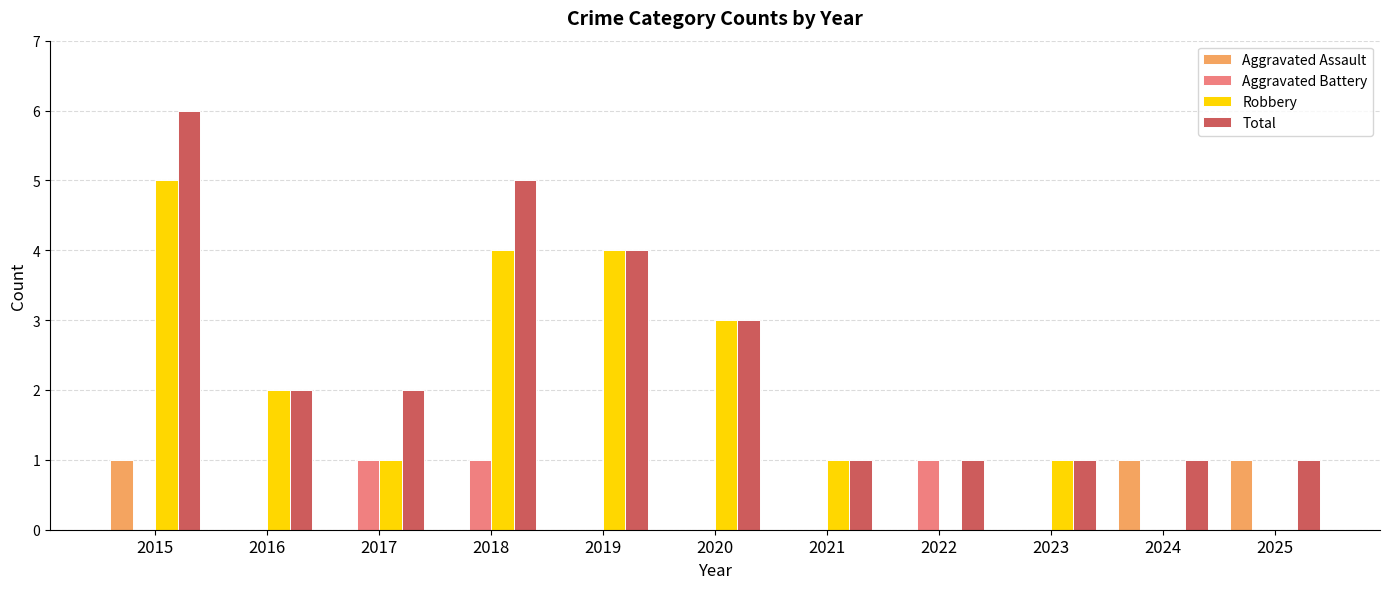

Count the Aggravated Assault values in the range 0 to 1.

11